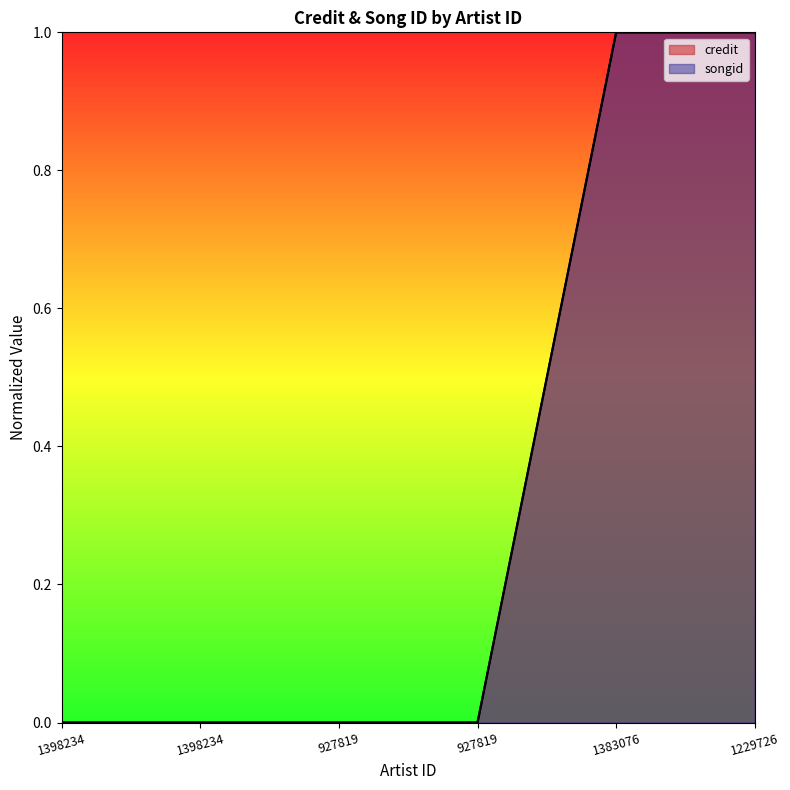

How many lines are shown in the chart?

2